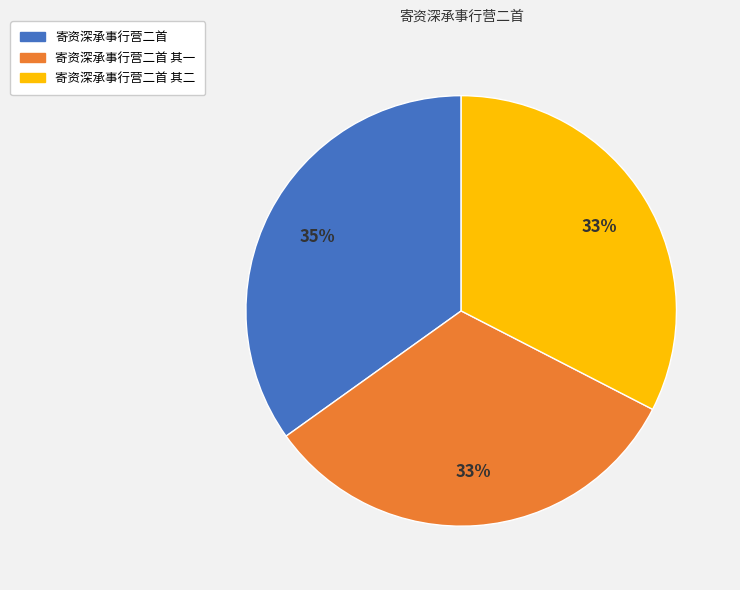

Combined, do 寄资深承事行营二首 其二 and 寄资深承事行营二首 account for over 50%?

Yes